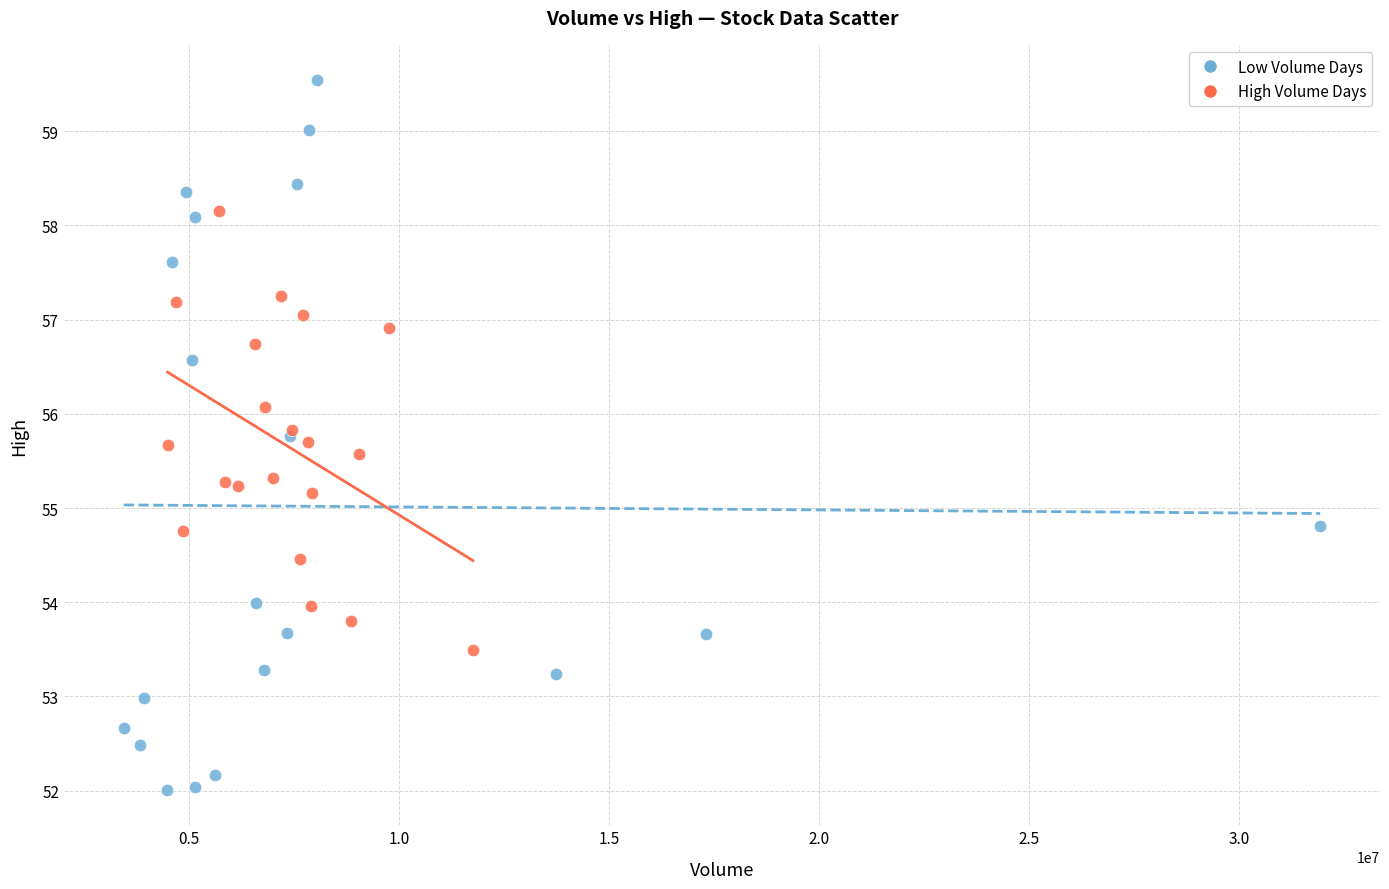

Which series reaches the minimum Y coordinate?

Low Volume Days